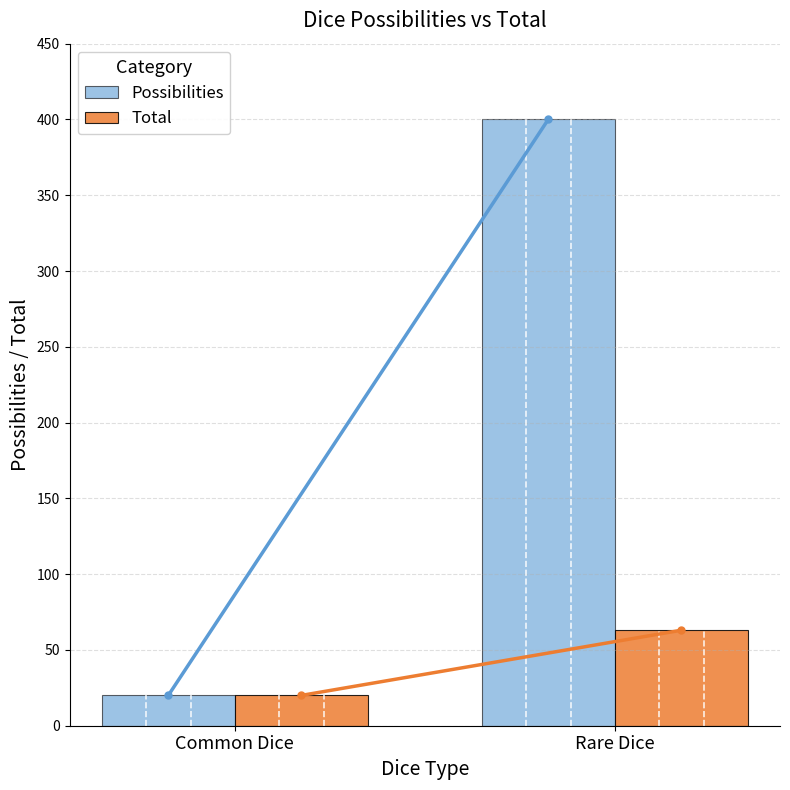

What are all the series names shown in the legend?

Possibilities, Total